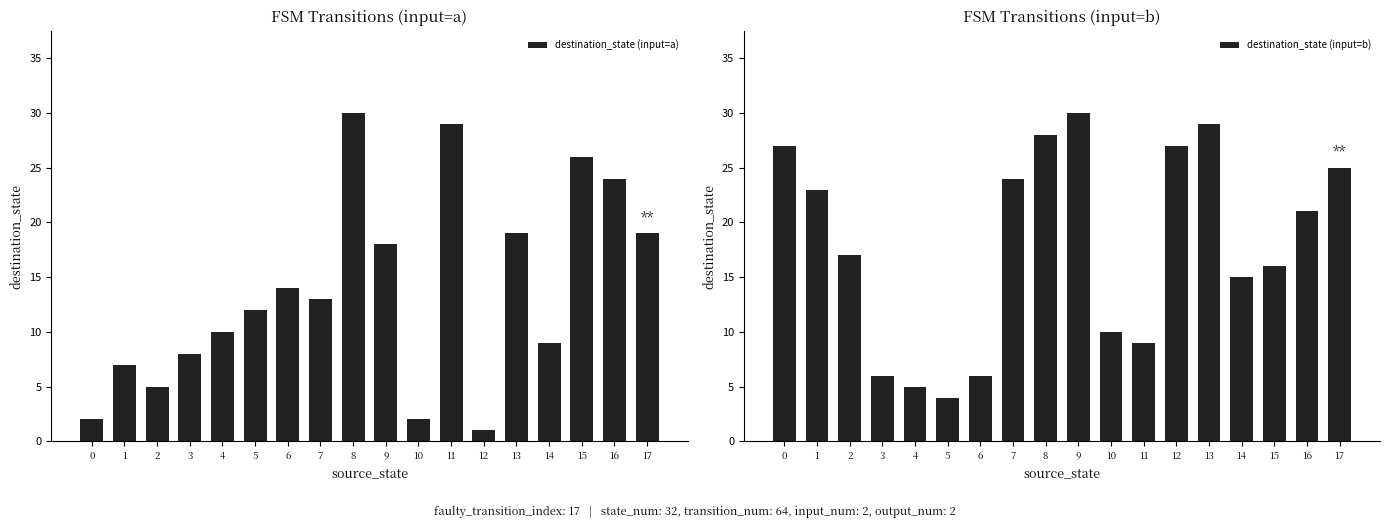

At how many categories does at least one series exceed 8?

17